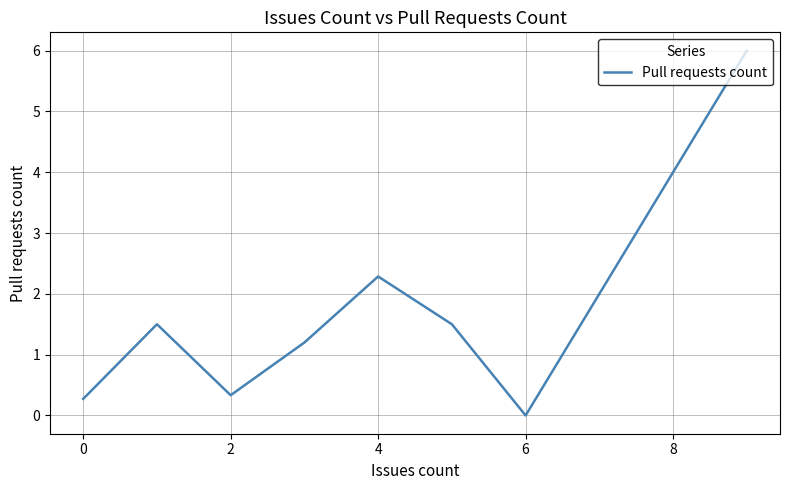

What is the difference between the maximum and second lowest values?

5.7